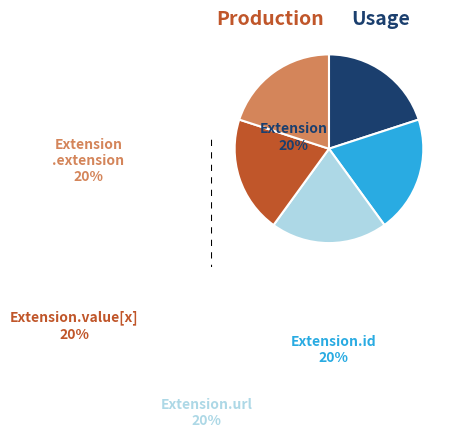

Count the number of slices in the pie.

5